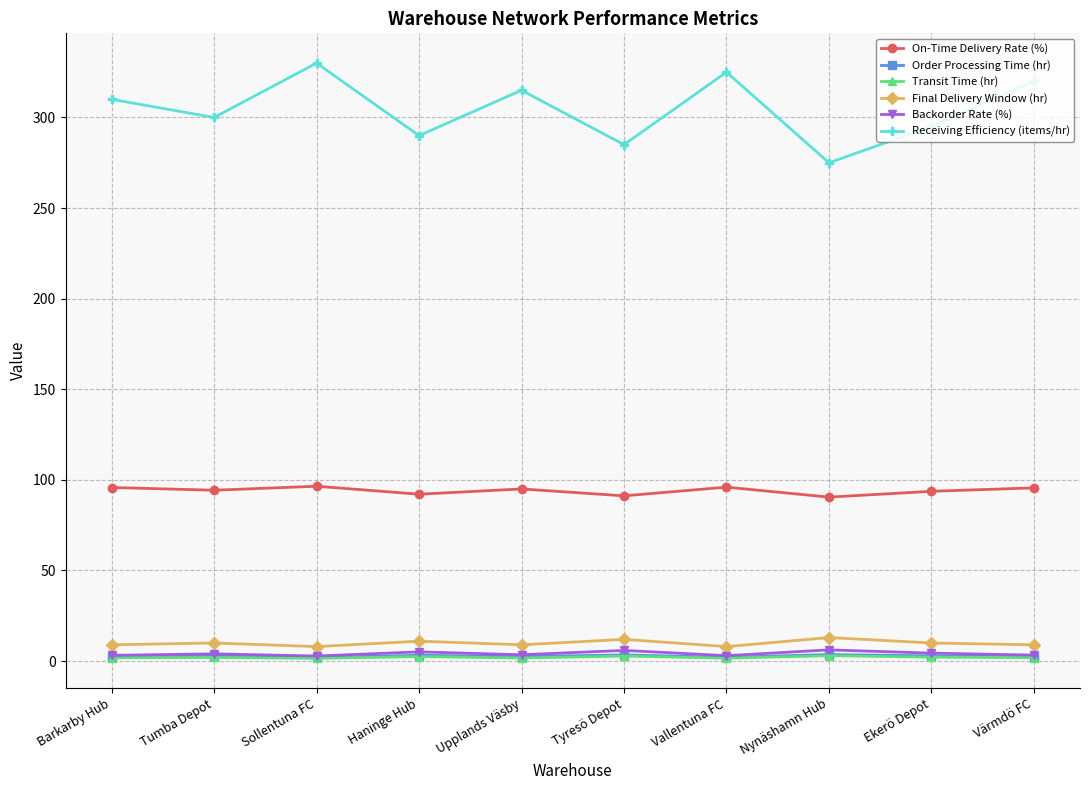

Which series has the largest range (max minus min)?

Receiving Efficiency (items/hr)